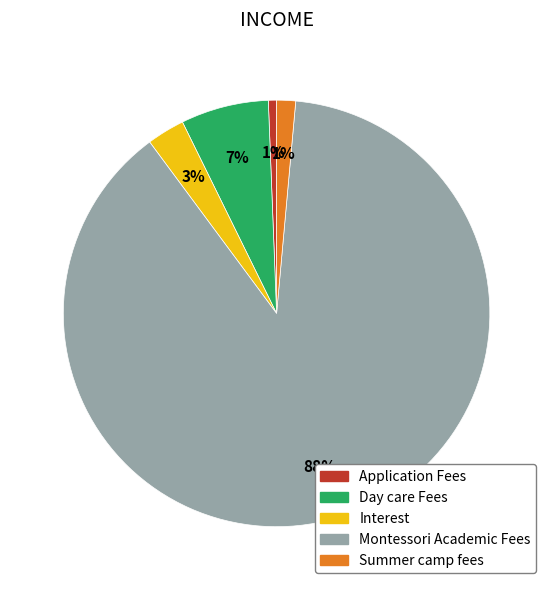

The Application Fees slice represents 1% of the pie. True or false?

True